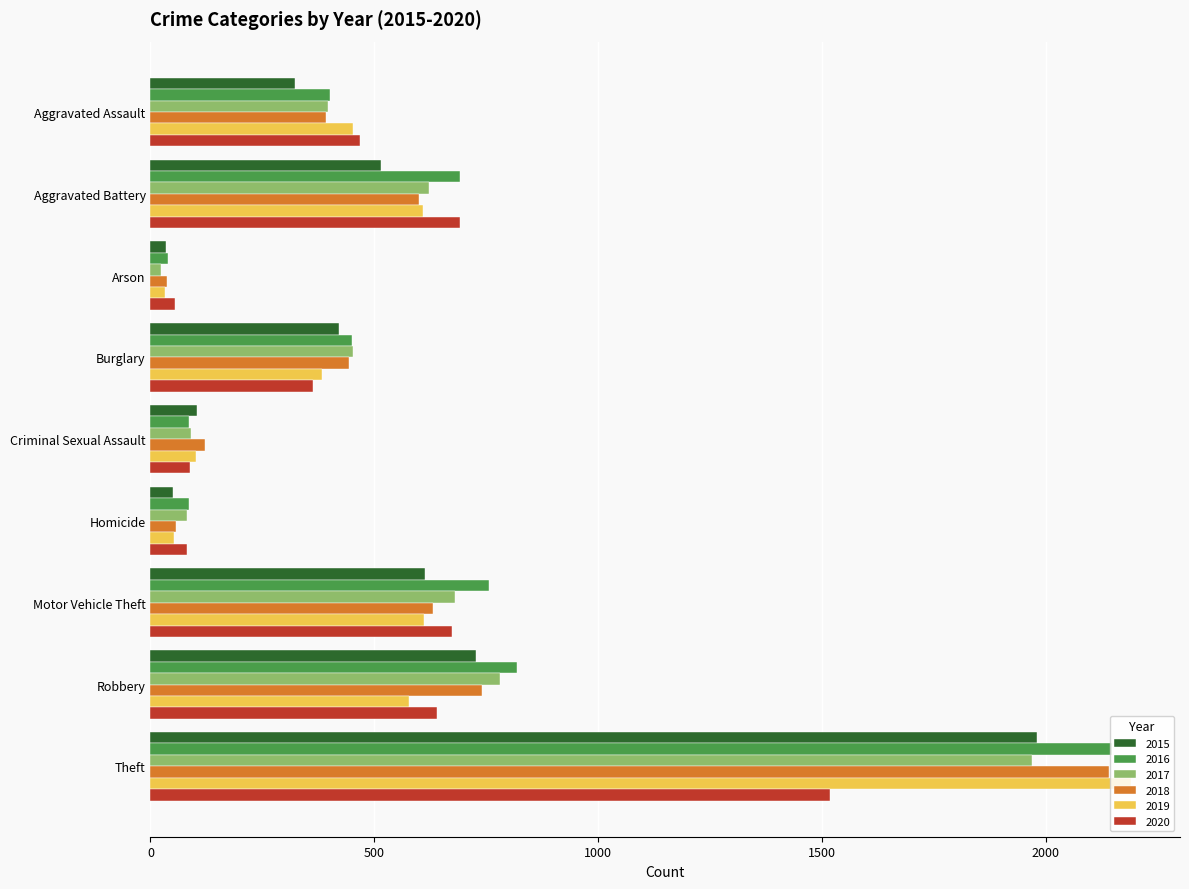

What is the maximum value shown in the chart?

2190